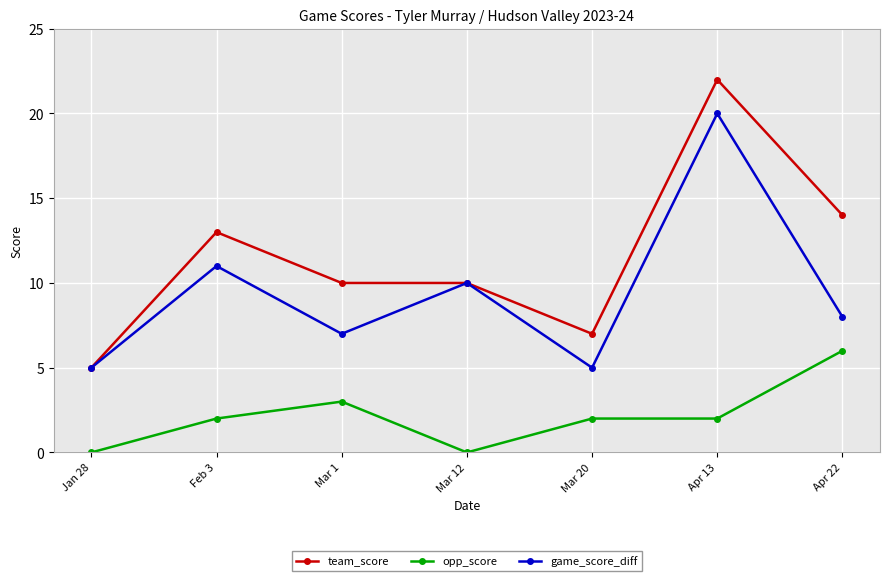

What is the difference between the maximum and minimum values in the team_score series?

17